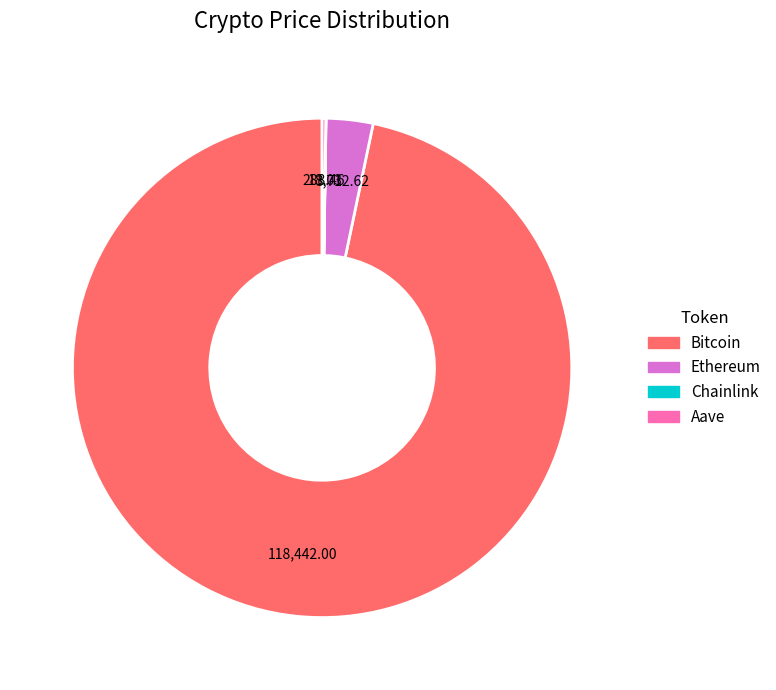

Does any single category account for the majority?

Yes